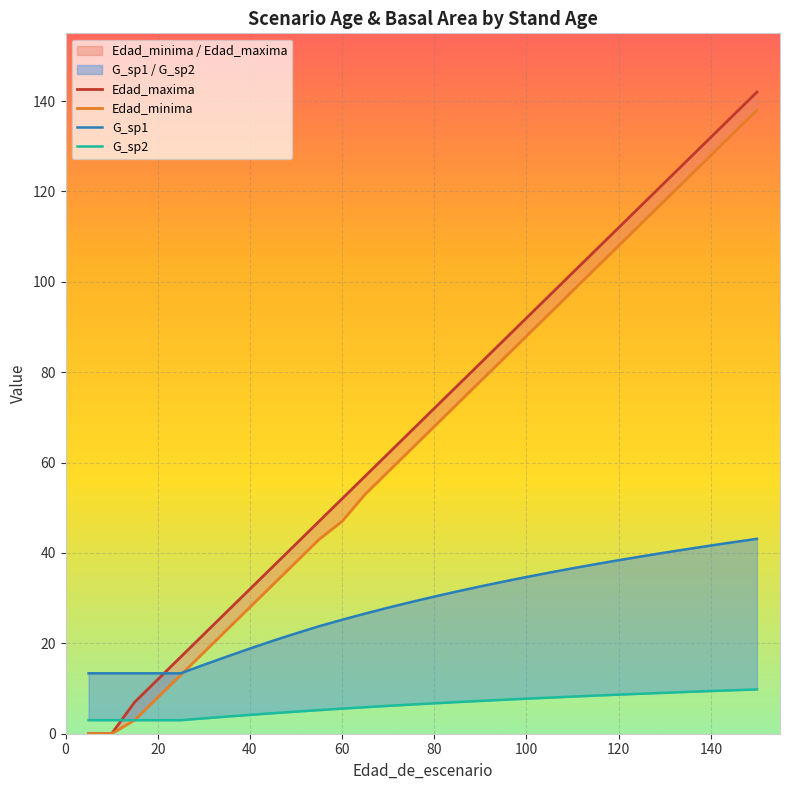

Is the value of Edad_maxima at 40 greater than the value of Edad_minima at 50?

No